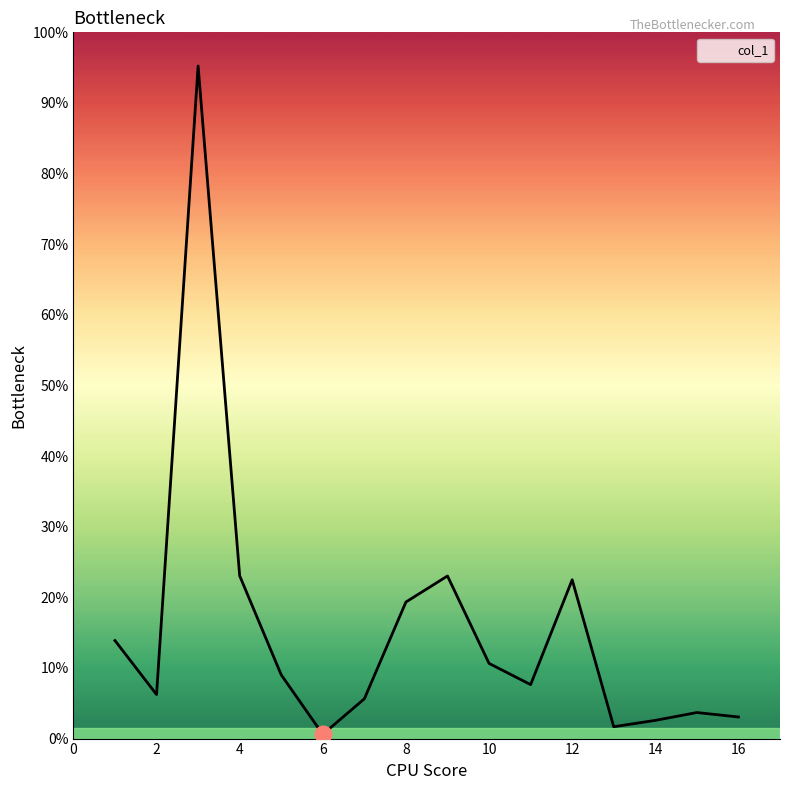

List the labels in order of value, largest first.

3, 4, 9, 12, 8, 1, 10, 5, 11, 2, 7, 15, 16, 14, 13, 6